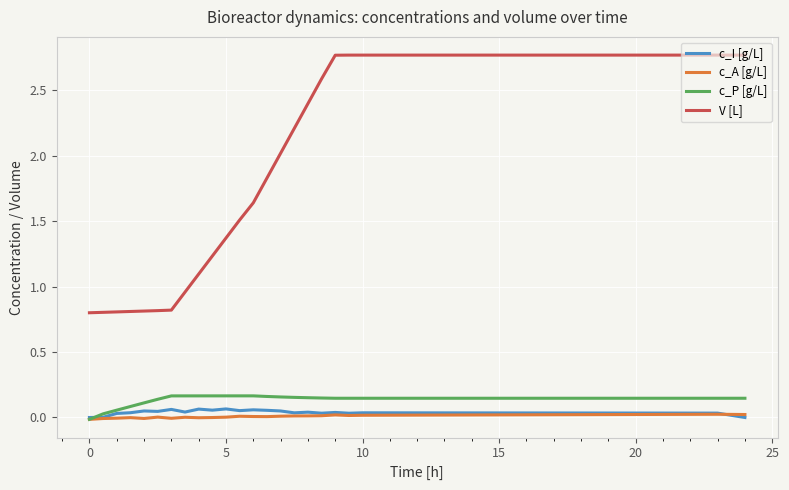

Which series has the widest spread of values?

V [L]